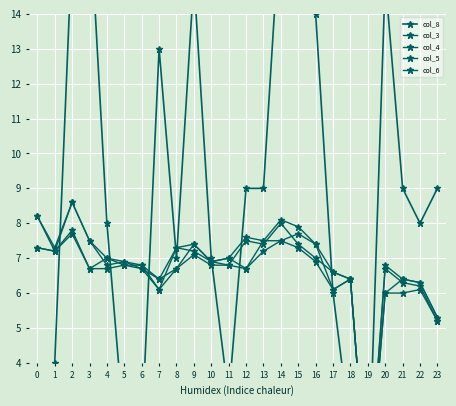

Between 7 and 16, which is larger?

16